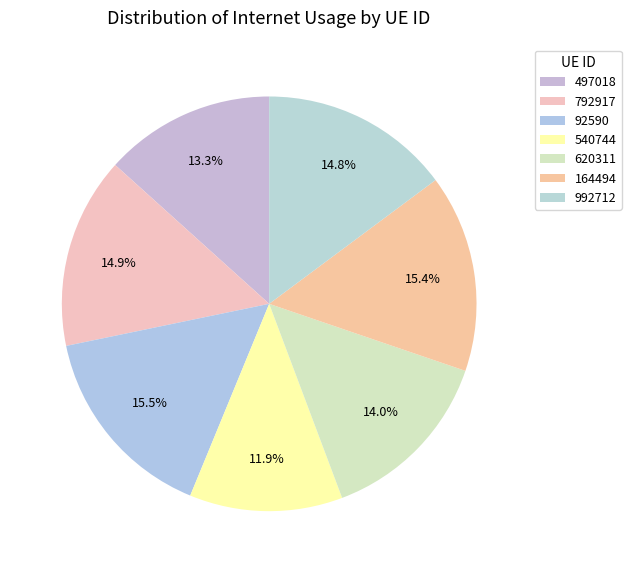

To the nearest percent, what is the difference between the largest and smallest slice percentages?

4%